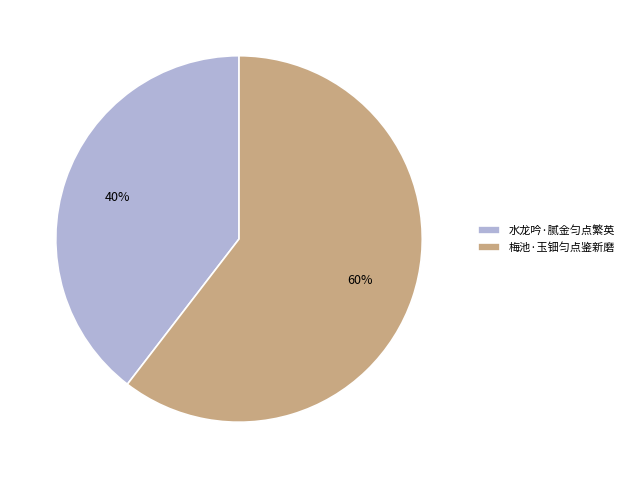

To the nearest percent, what is the combined percentage of 梅池·玉钿匀点鉴新磨 and 水龙吟·腻金匀点繁英?

100%